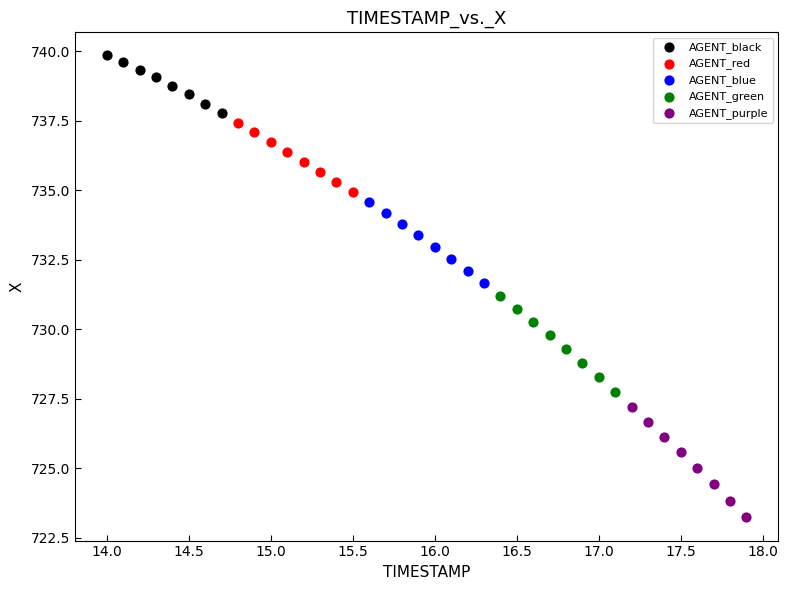

Which series reaches the maximum Y coordinate?

AGENT_black